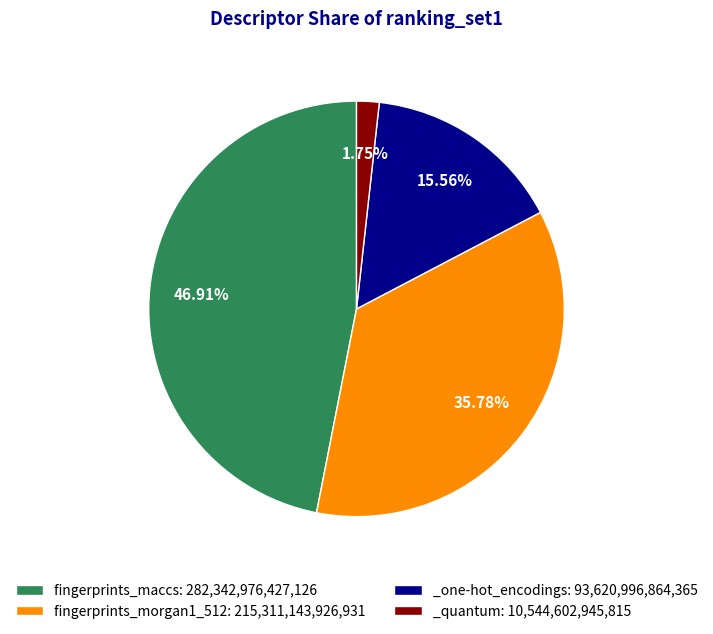

How many slices are in this pie chart?

4